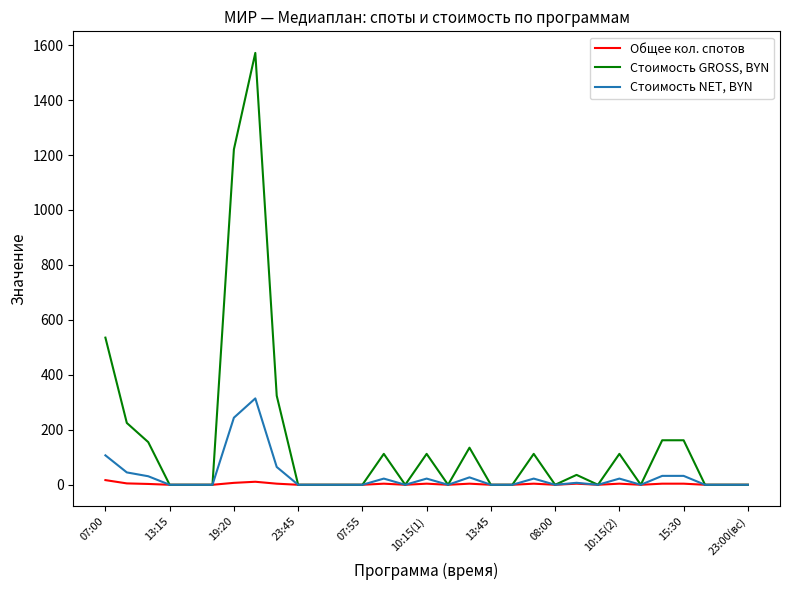

List the series in order of their overall mean, highest first.

Стоимость GROSS, BYN, Стоимость NET, BYN, Общее кол. спотов